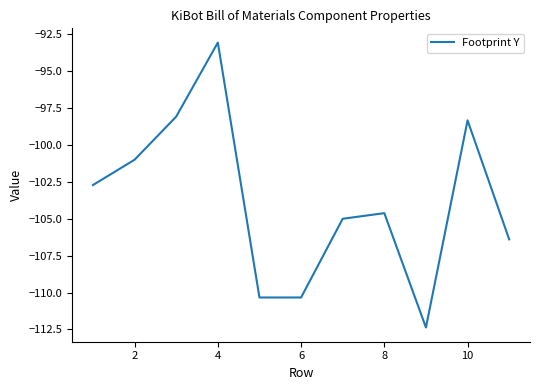

What is the smallest value displayed?

-112.4